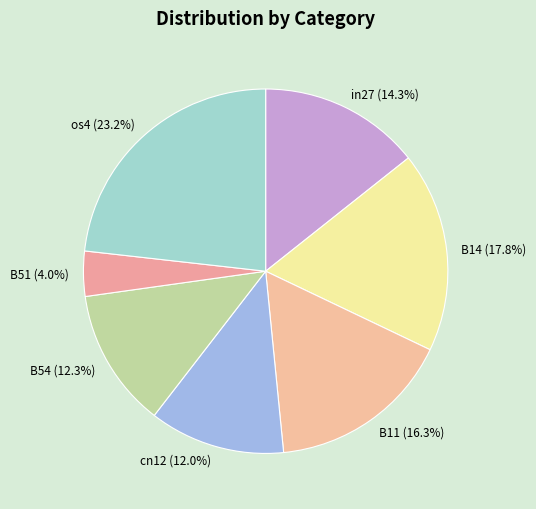

How much of the chart is everything except B11?

83.7%